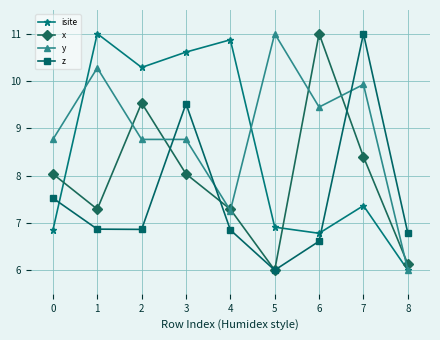

What is the difference between the isite values at 8 and 5?

0.9